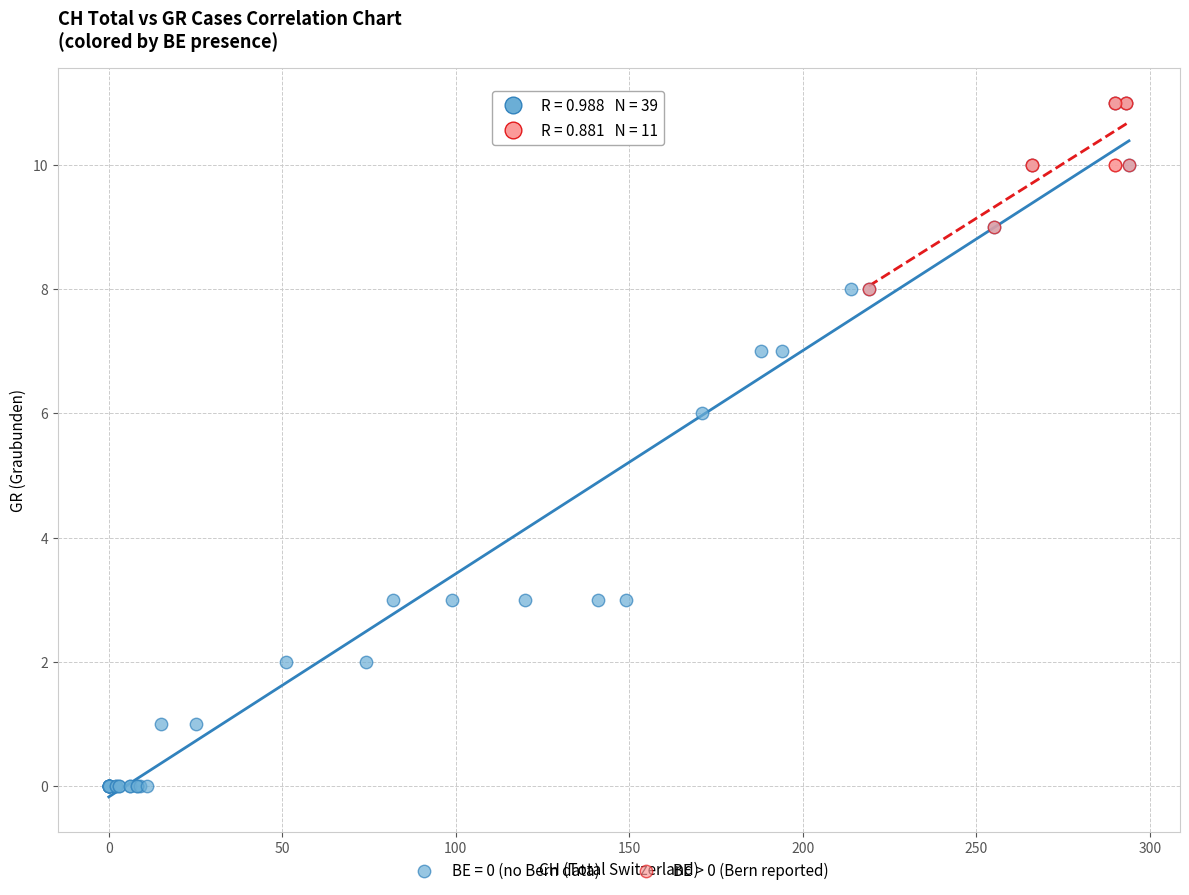

Which series contains the lowest Y value?

BE = 0 (no Bern data)